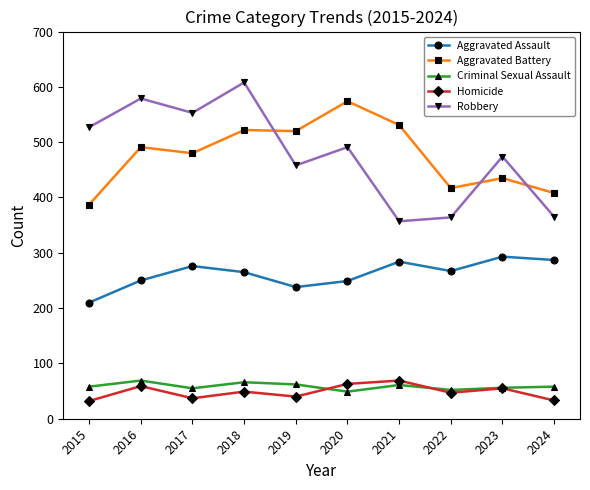

True or false: Aggravated Assault and Criminal Sexual Assault cross at least once.

False